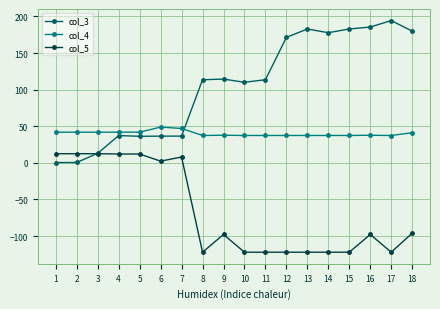

What is the value of the col_3 point at the 3rd from the left?

13.1